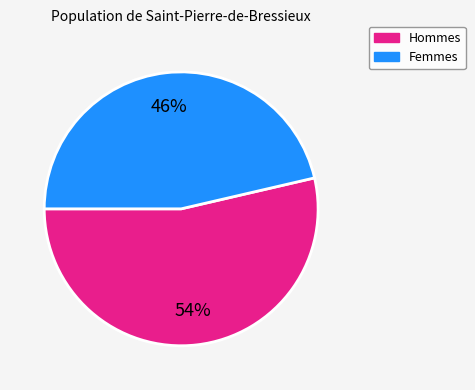

Does any single category account for the majority?

Yes